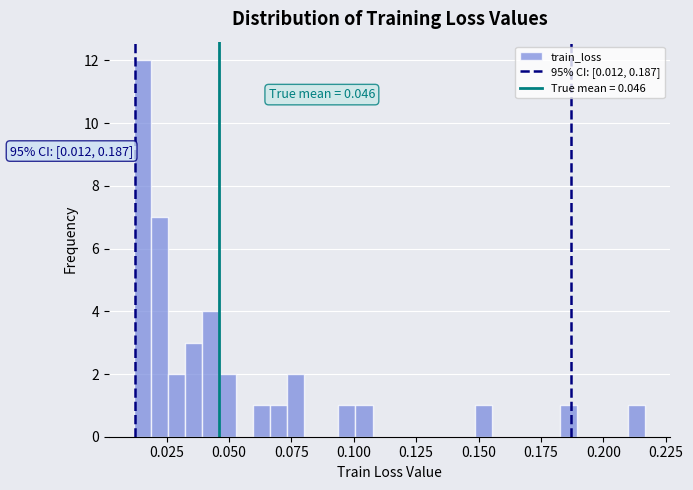

Around what value on the x-axis is the tallest bar? Give the approximate position of its centre, as read against the axis.

0.015